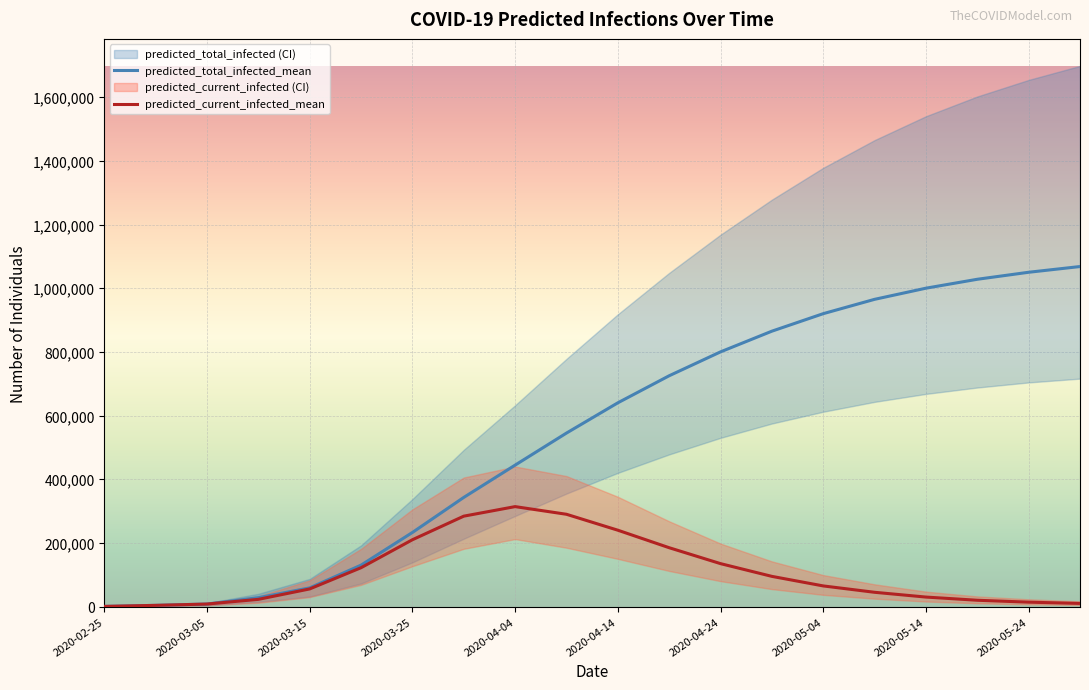

What is the label of the 1st point from the left?

2020-02-25